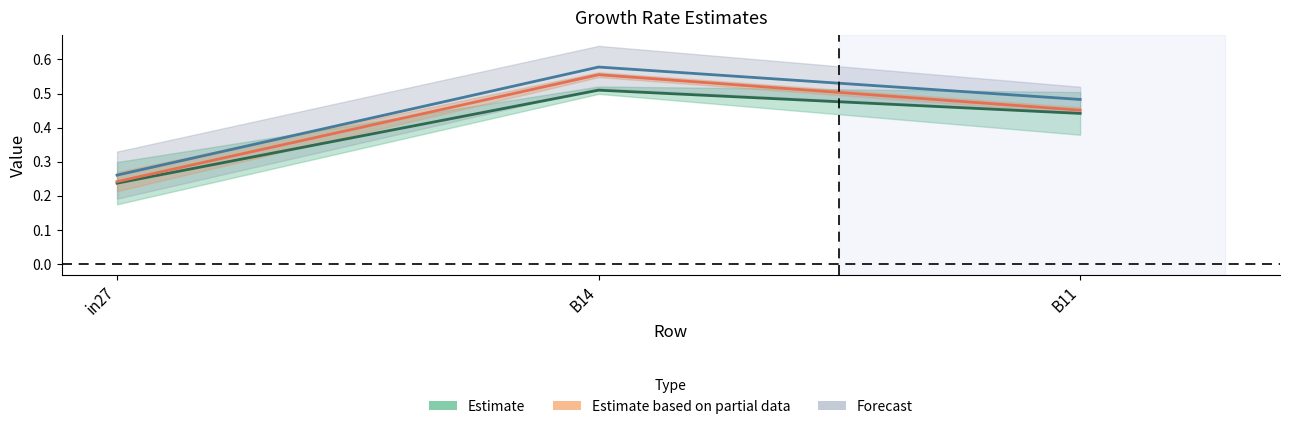

Between in27 and B14, which series saw the biggest shift?

Forecast